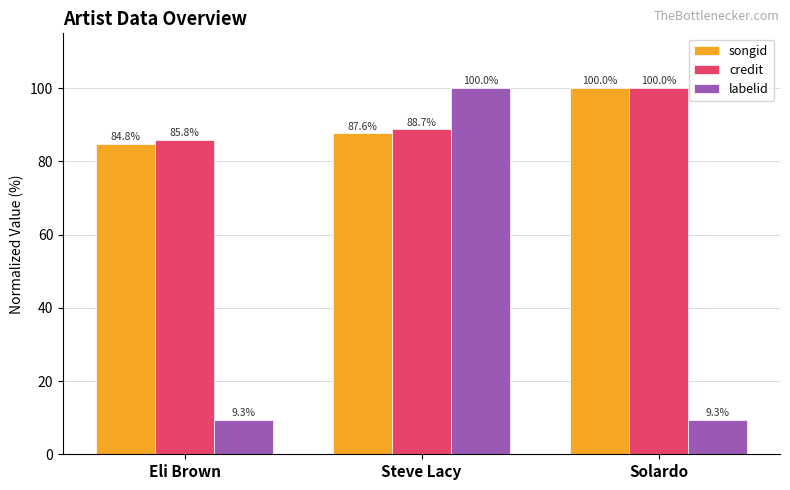

Is it true that labelid equals 100.0 at Steve Lacy?

True